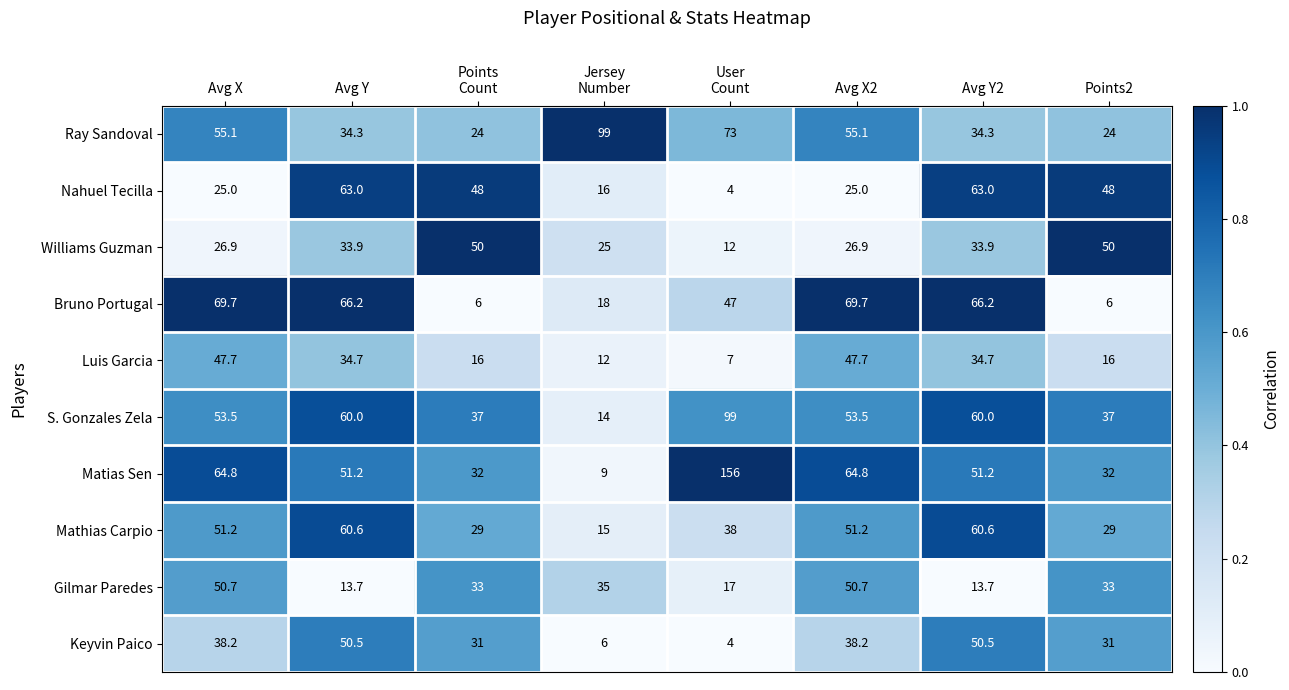

What value does the Keyvin Paico series have at Avg X?

38.2